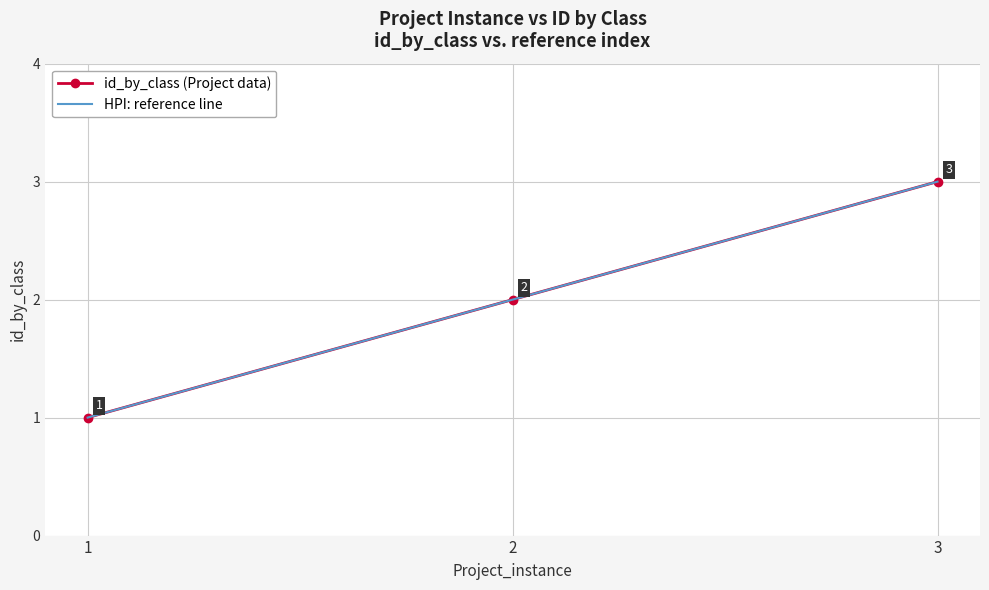

How many data points in id_by_class (Project data) are above 2?

1